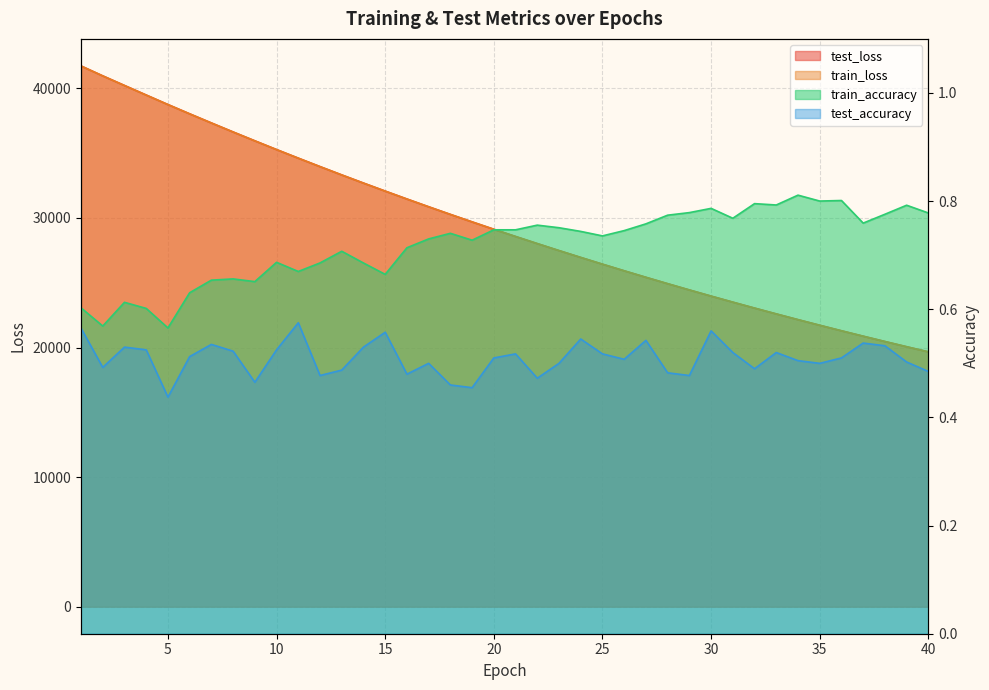

Which category has the highest value across all series?

1